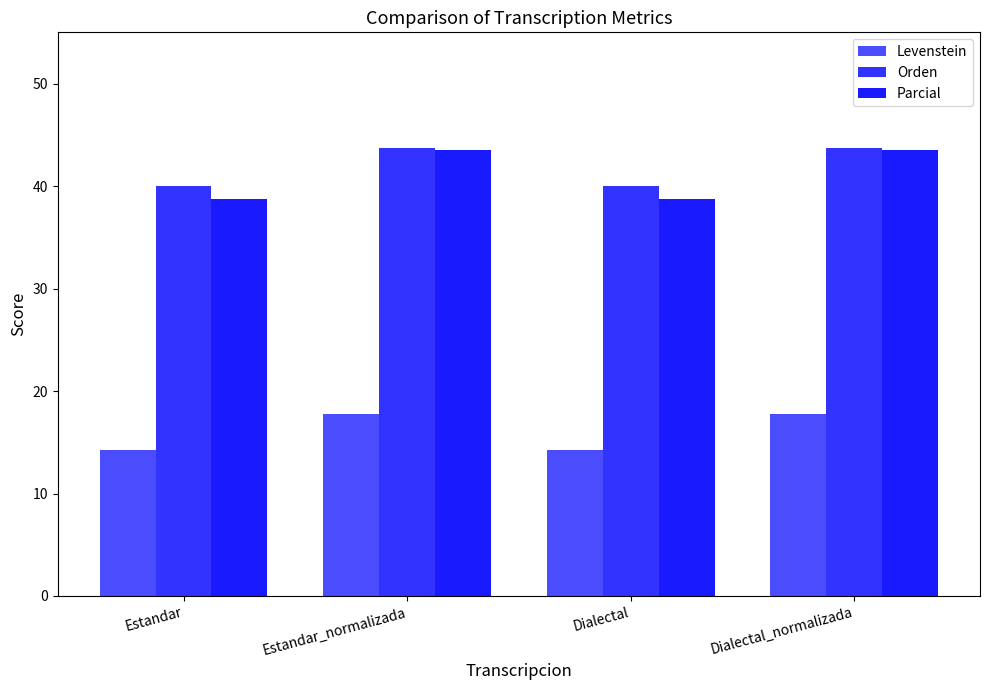

Rank the series by their maximum value, from lowest to highest.

Levenstein, Parcial, Orden